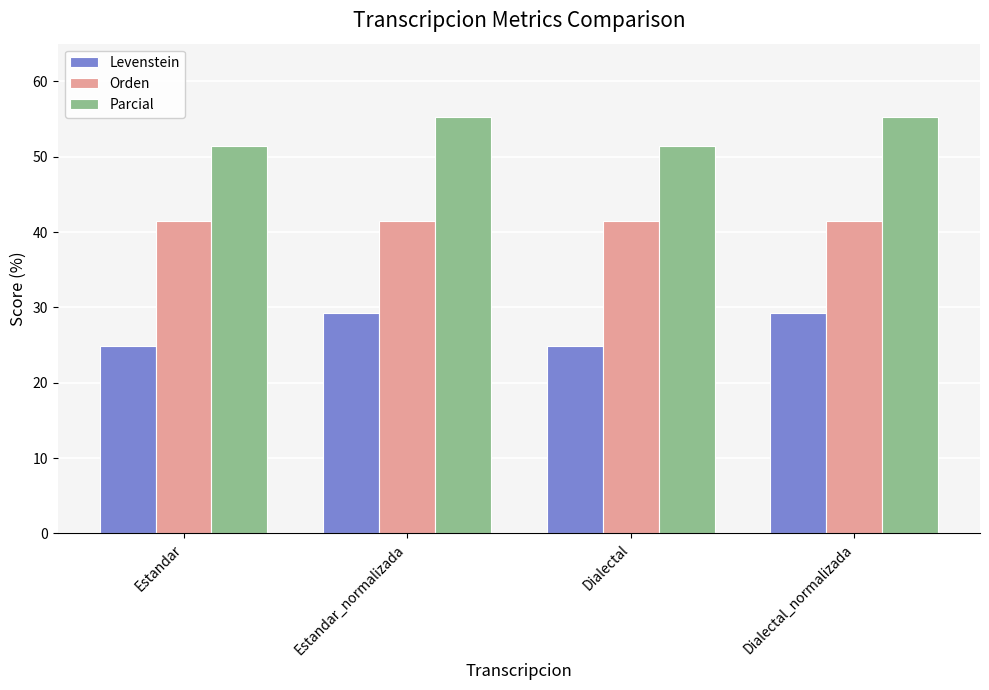

Is it true that Parcial equals 51.4 at Dialectal?

True